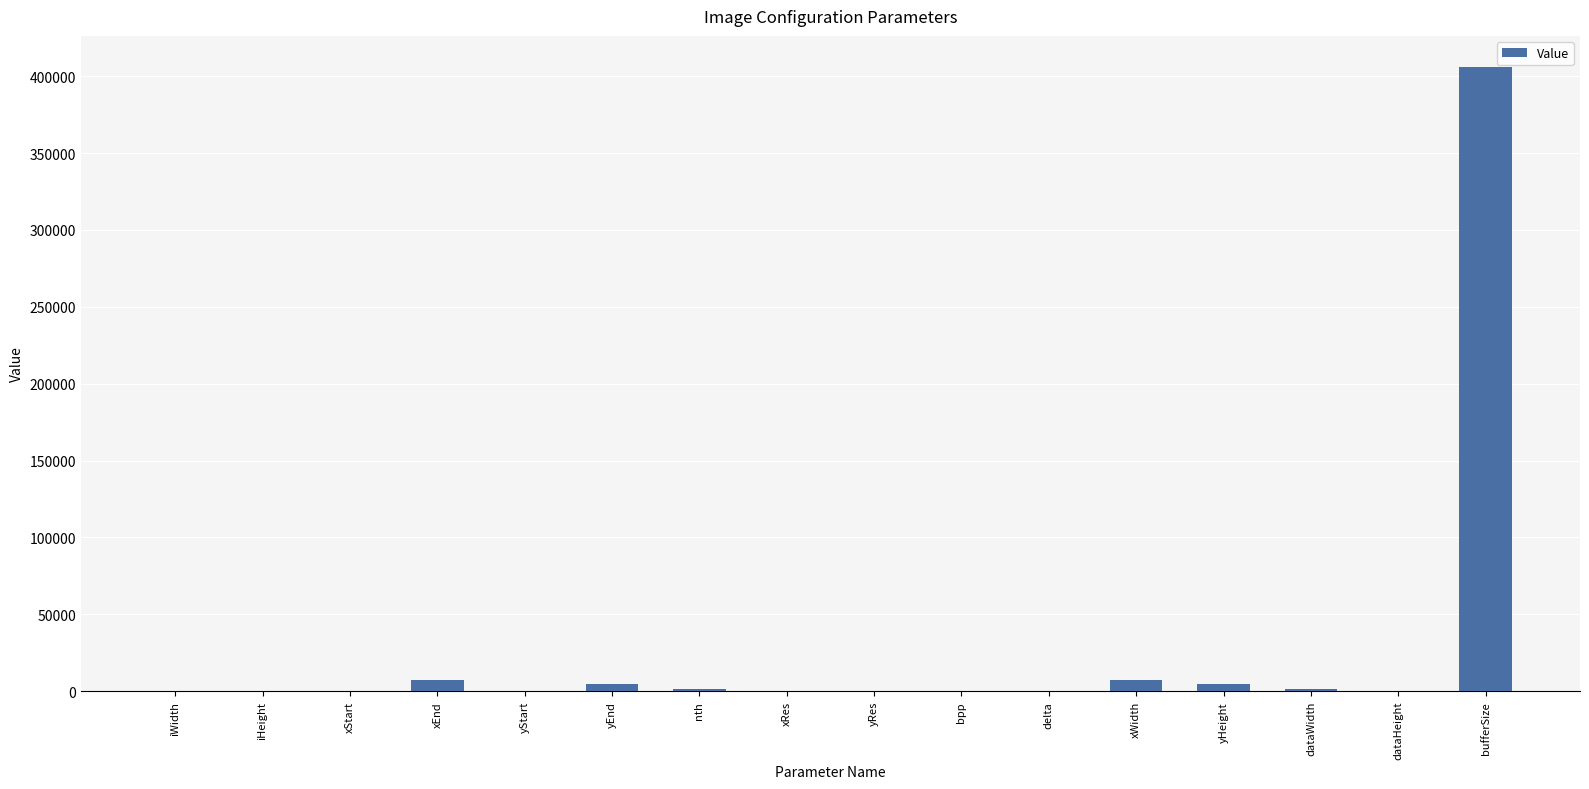

The value at xStart is 0. True or false?

True